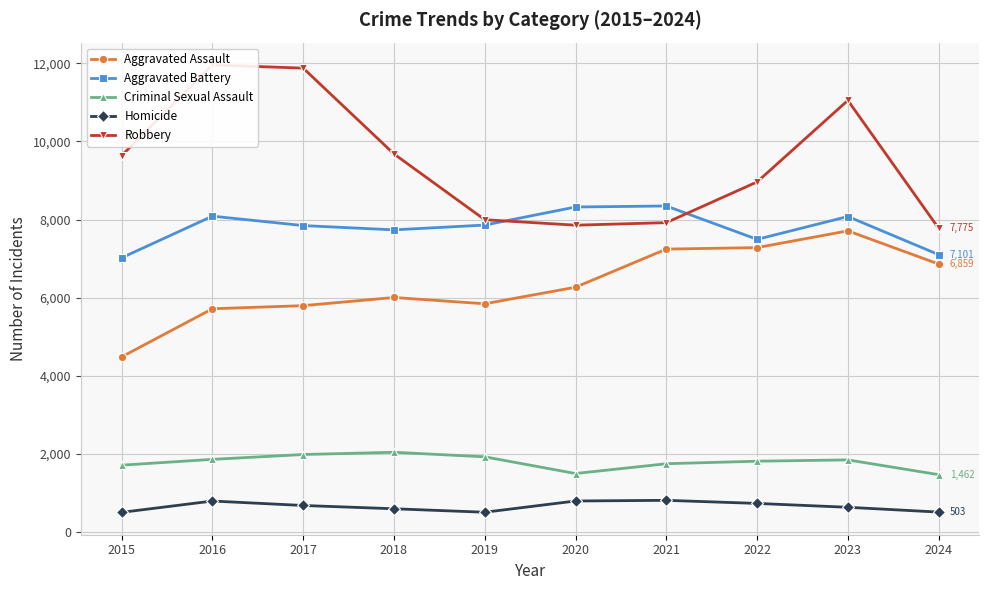

What are all the series names shown in the legend?

Aggravated Assault, Aggravated Battery, Criminal Sexual Assault, Homicide, Robbery